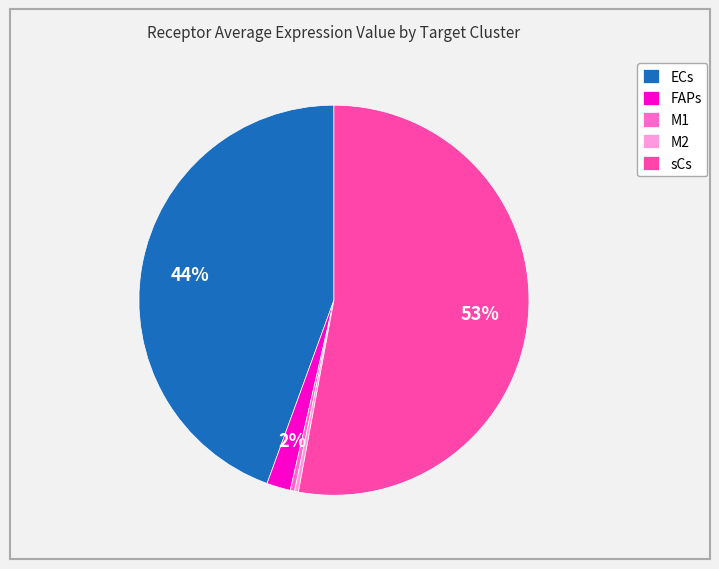

How many slices are in this pie chart?

5